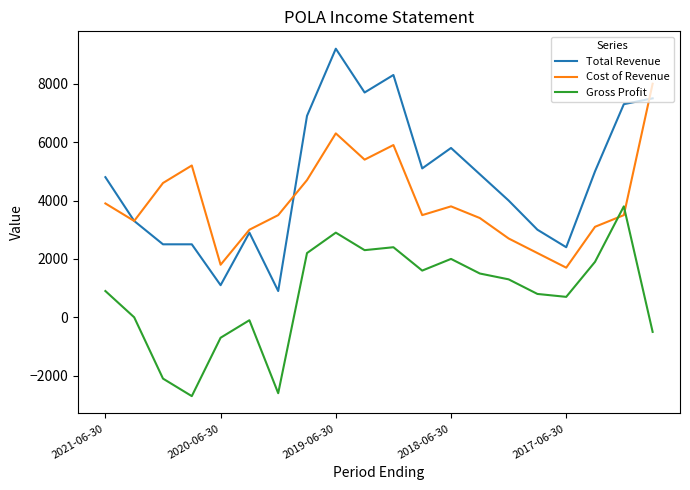

List the series in order of their overall mean, highest first.

Total Revenue, Cost of Revenue, Gross Profit